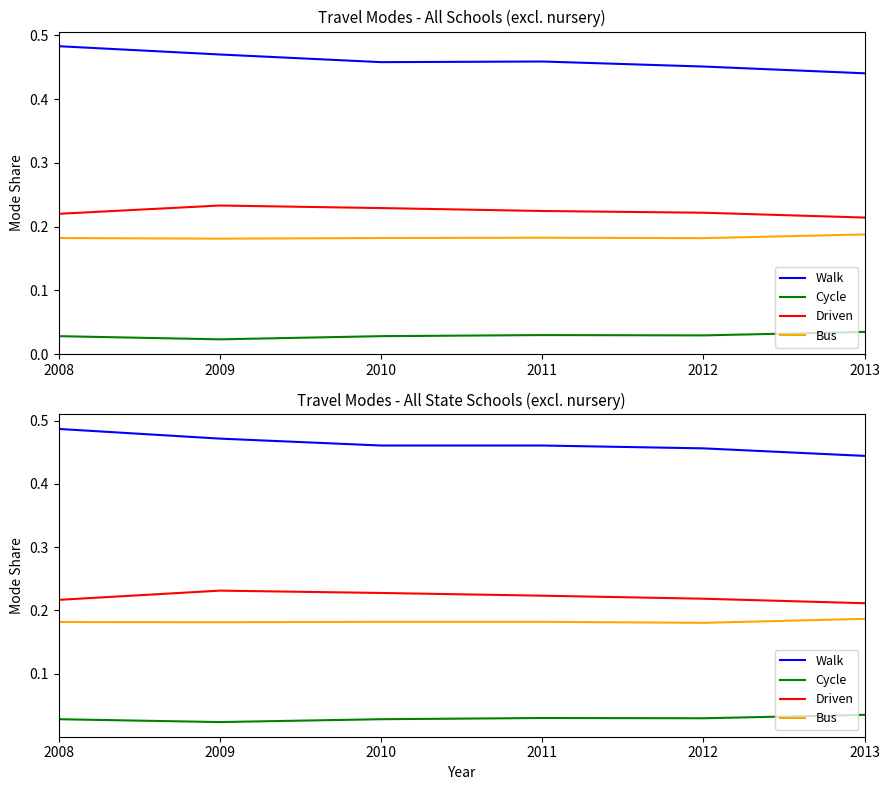

Count the number of categories in the chart.

6